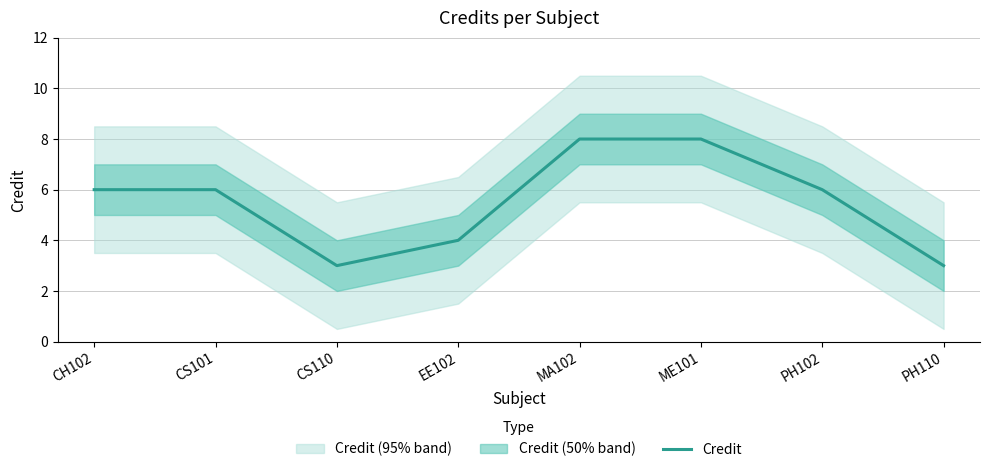

What is the difference between the maximum and minimum values?

5